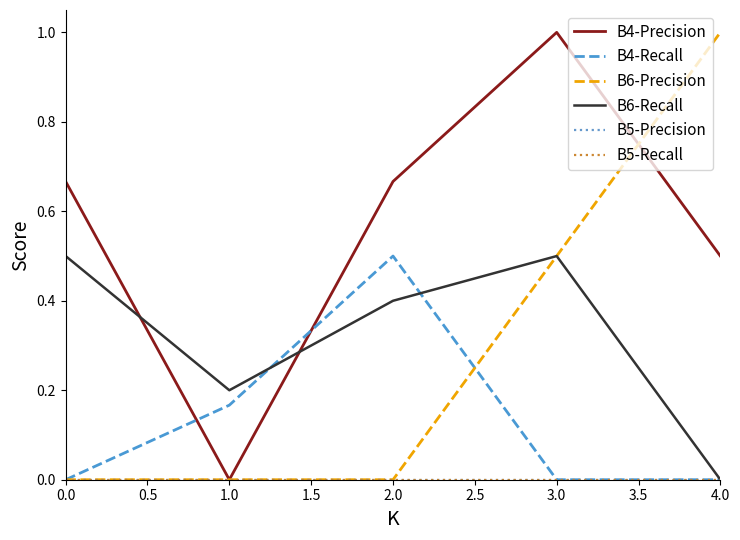

True or false: B4-Precision has a value of 0.7 at 4.0.

False